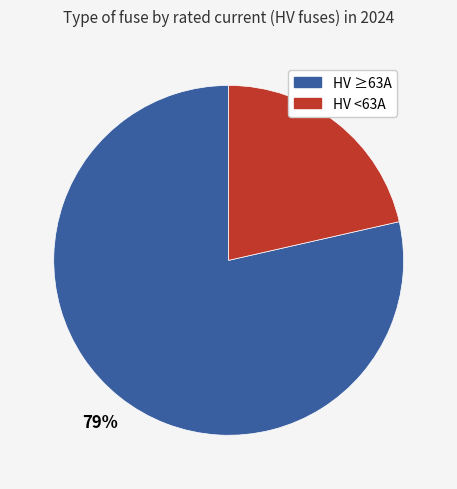

To the nearest percent, what is the average slice percentage?

50%